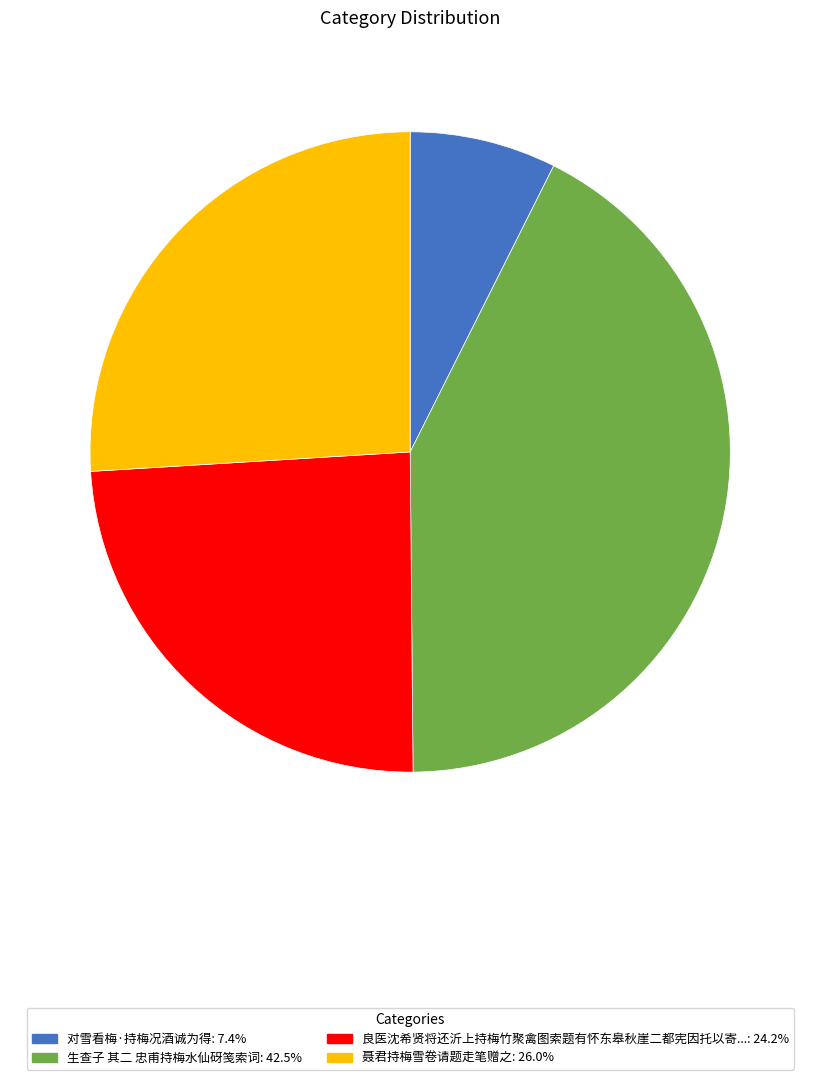

Is there any slice that represents more than half of the pie?

No